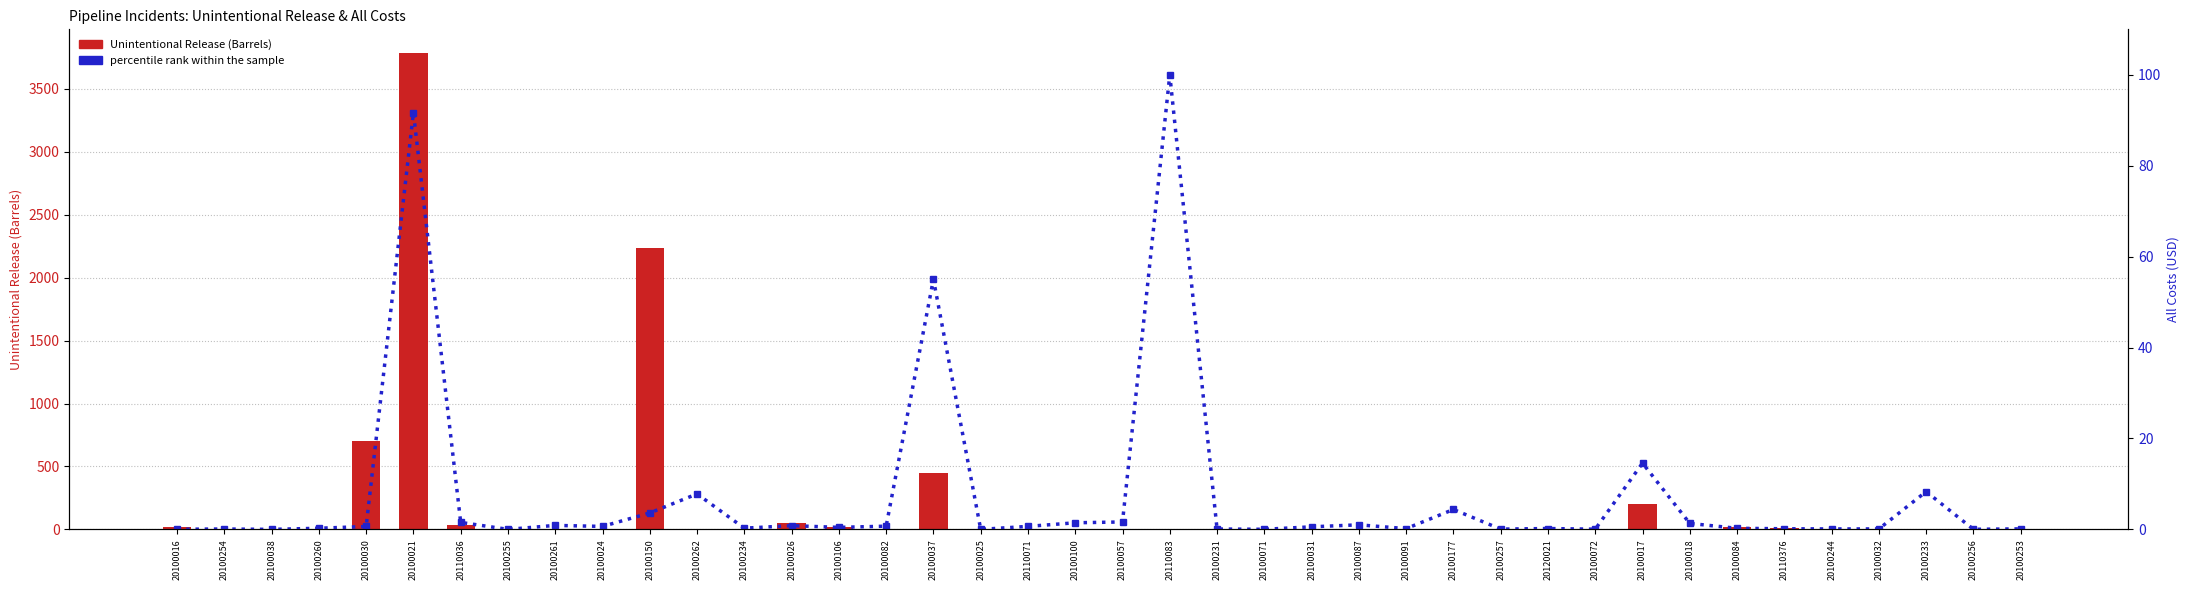

The percentile rank within the sample series shows 0.0 at 20100255. True or false?

True